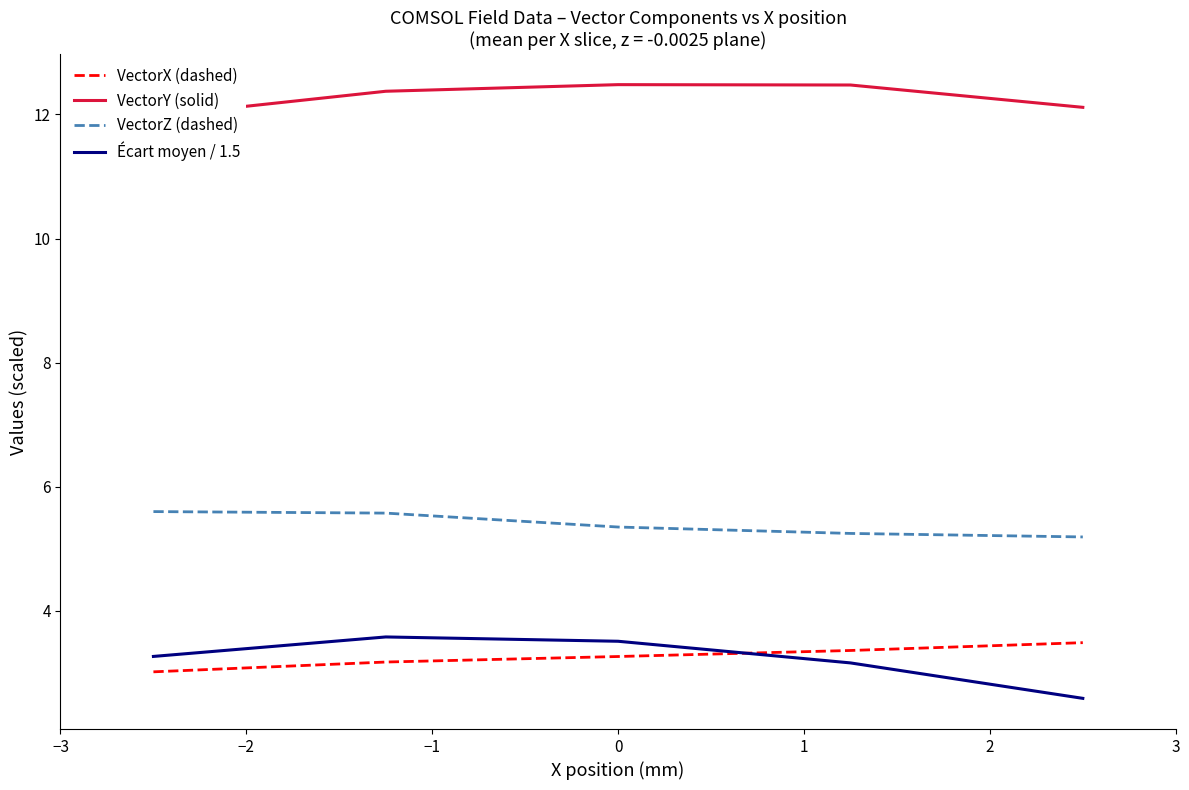

How many lines are shown in the chart?

4